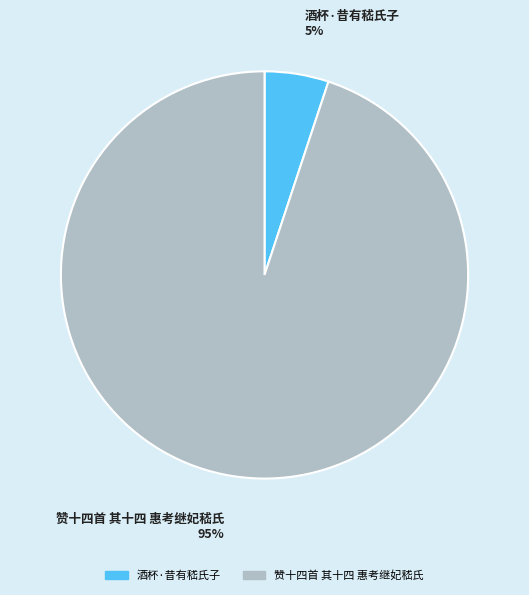

To the nearest percent, what is the combined percentage of 酒杯·昔有嵇氏子 and 赞十四首 其十四 惠考继妃嵇氏?

100%